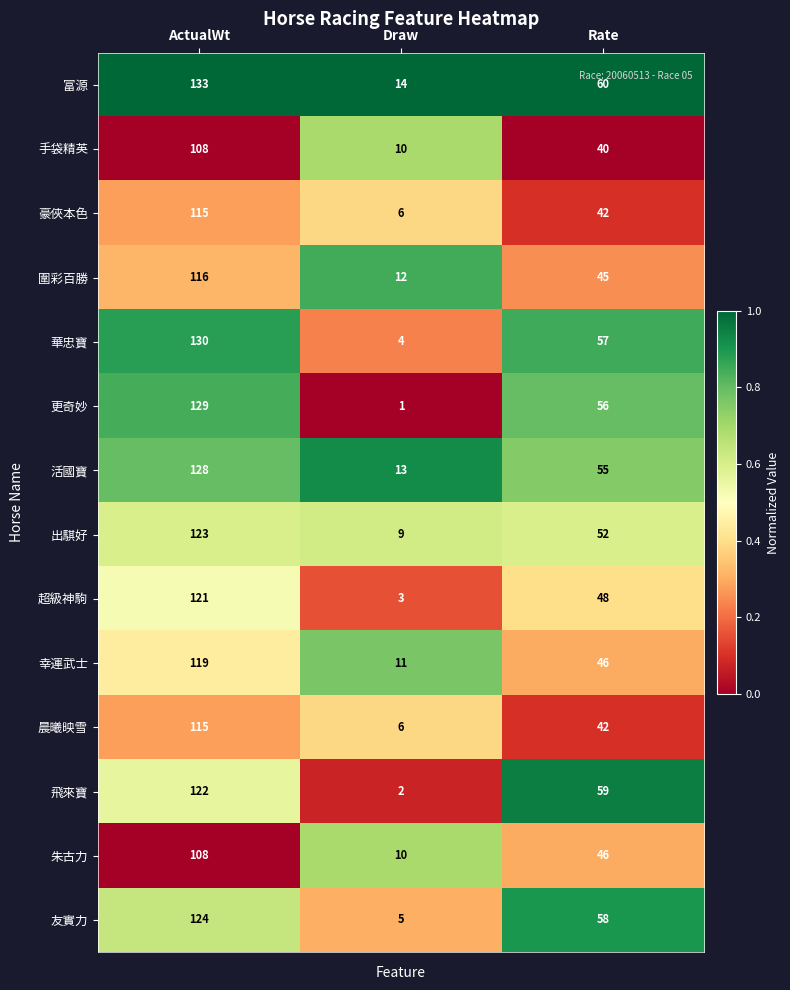

At which category is the sum across all series the highest?

ActualWt